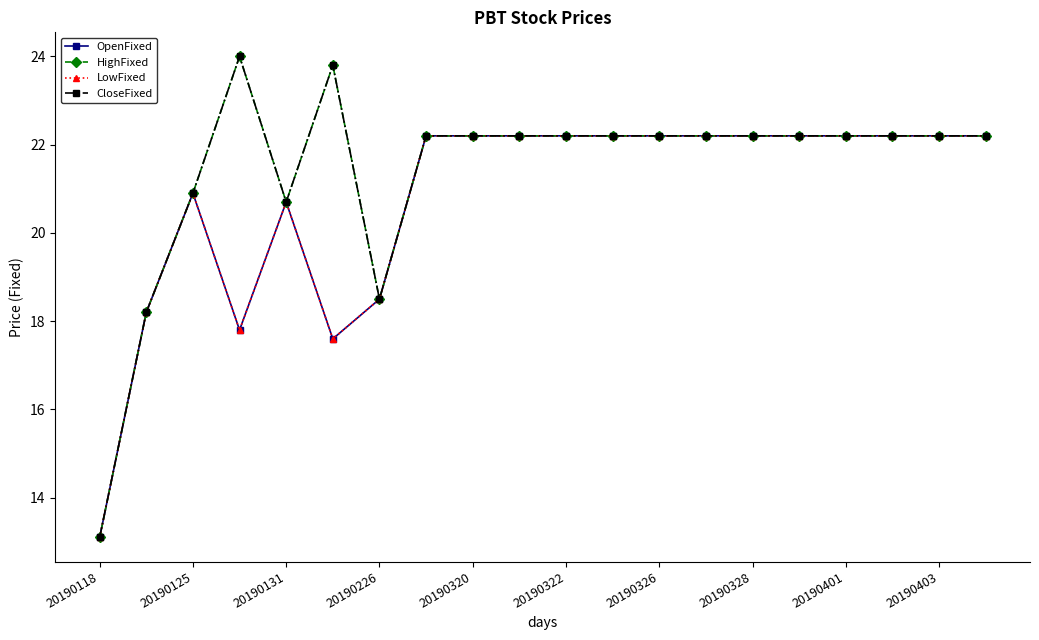

Does the chart have visible grid lines?

No